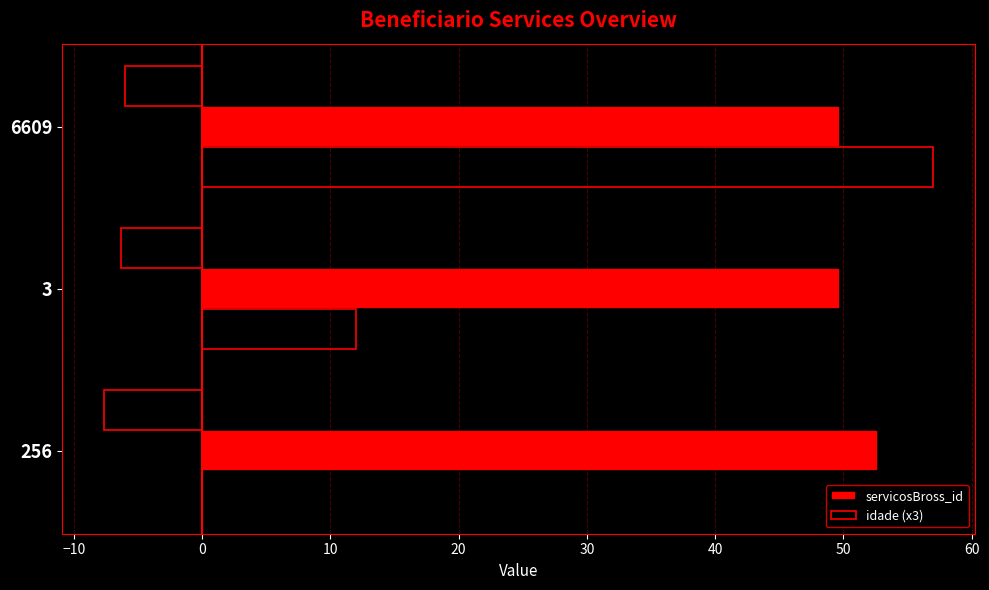

Reading left to right, extract all data points from this chart.

servicosBross_id: 52.7	49.7	49.8
idade (x3): 0.0	12.0	57.0